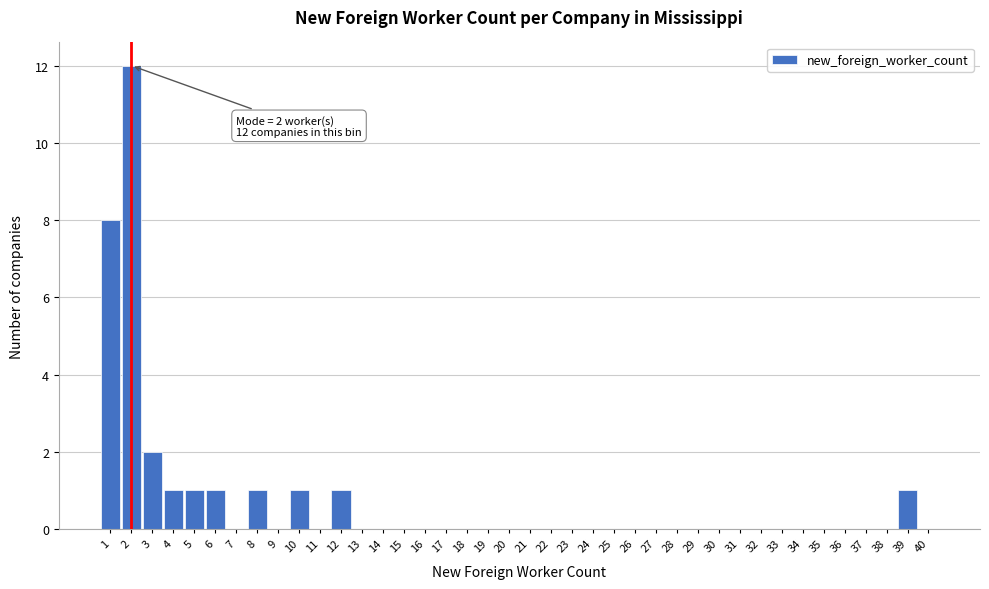

Which range on the x-axis has the tallest bar?

1.5 to 2.5